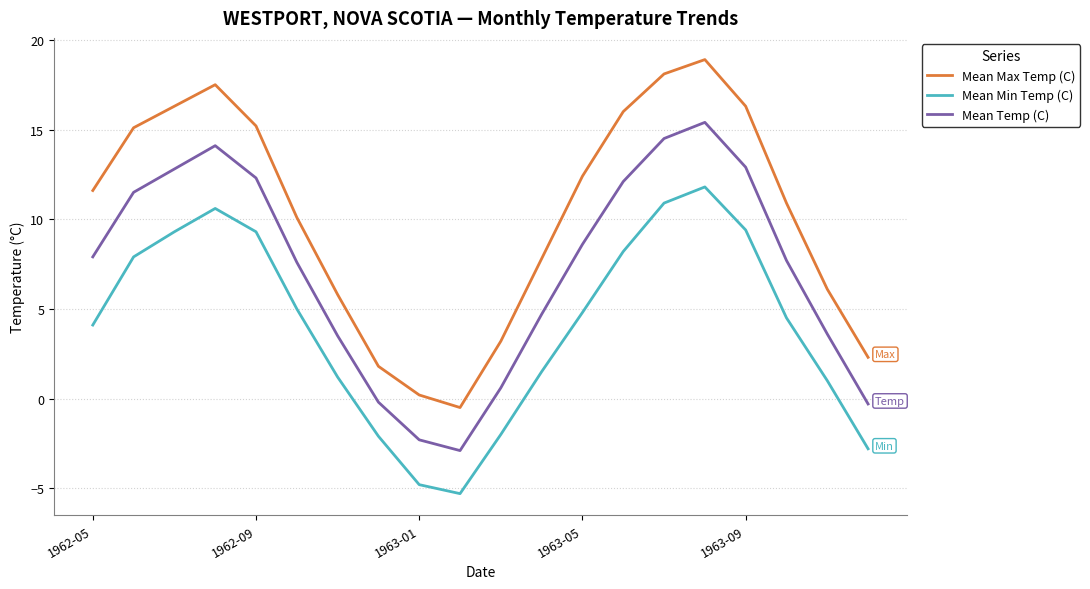

Which series has the largest total across all categories?

Mean Max Temp (C)